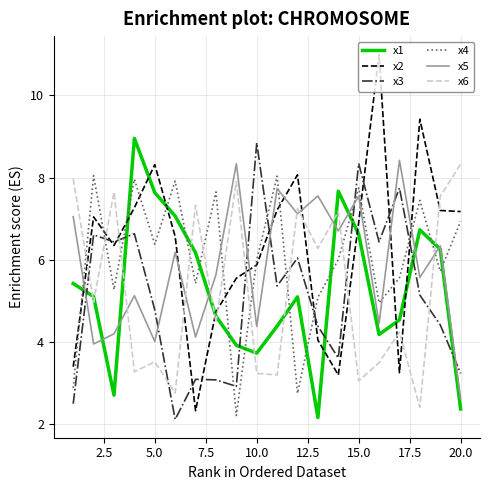

What are all the series names shown in the legend?

x1, x2, x3, x4, x5, x6